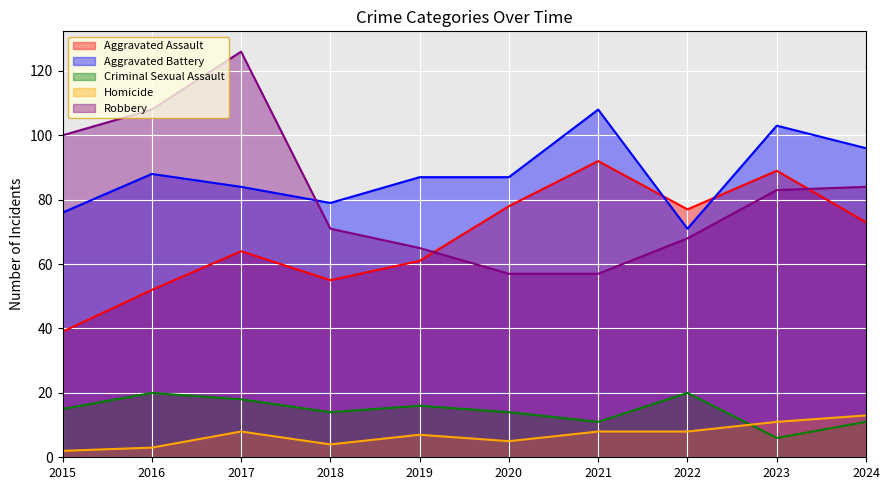

How many lines are shown in the chart?

5